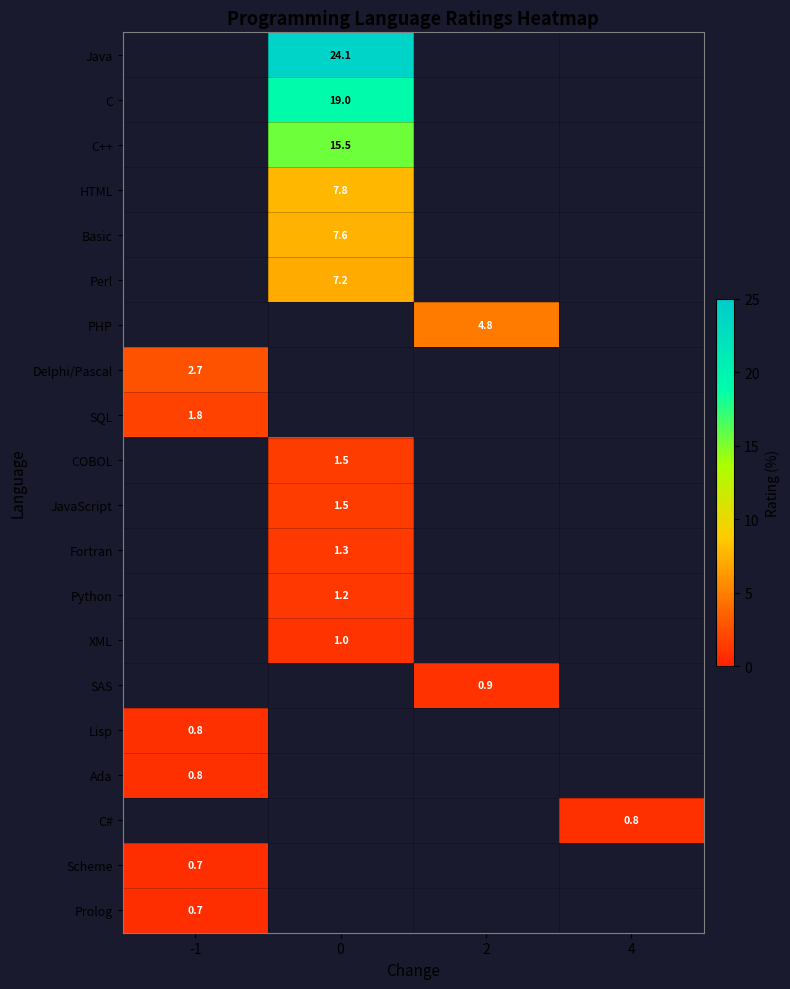

What is the minimum value shown in the chart?

0.7